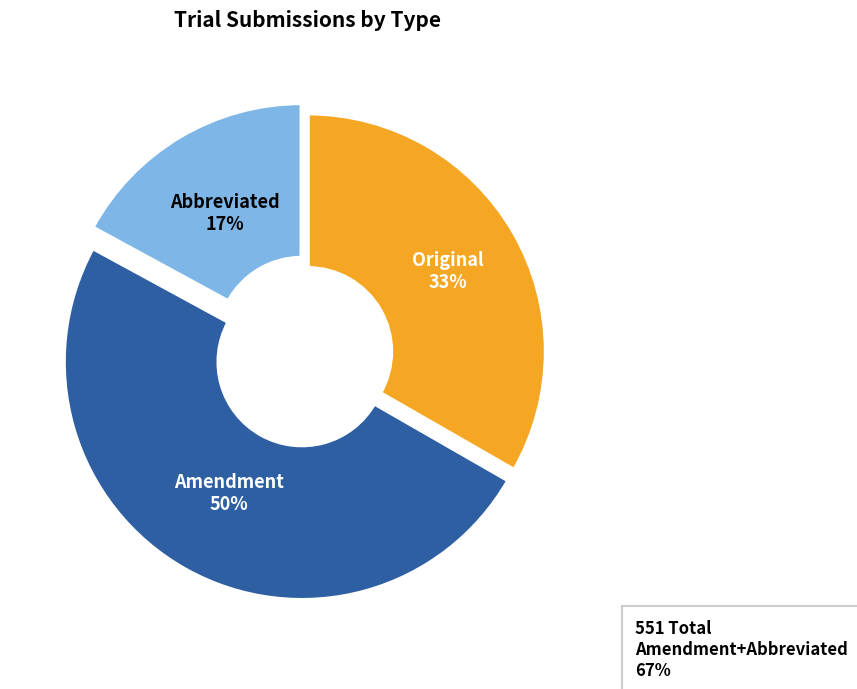

Do Amendment and Original together represent more than half of the pie?

Yes